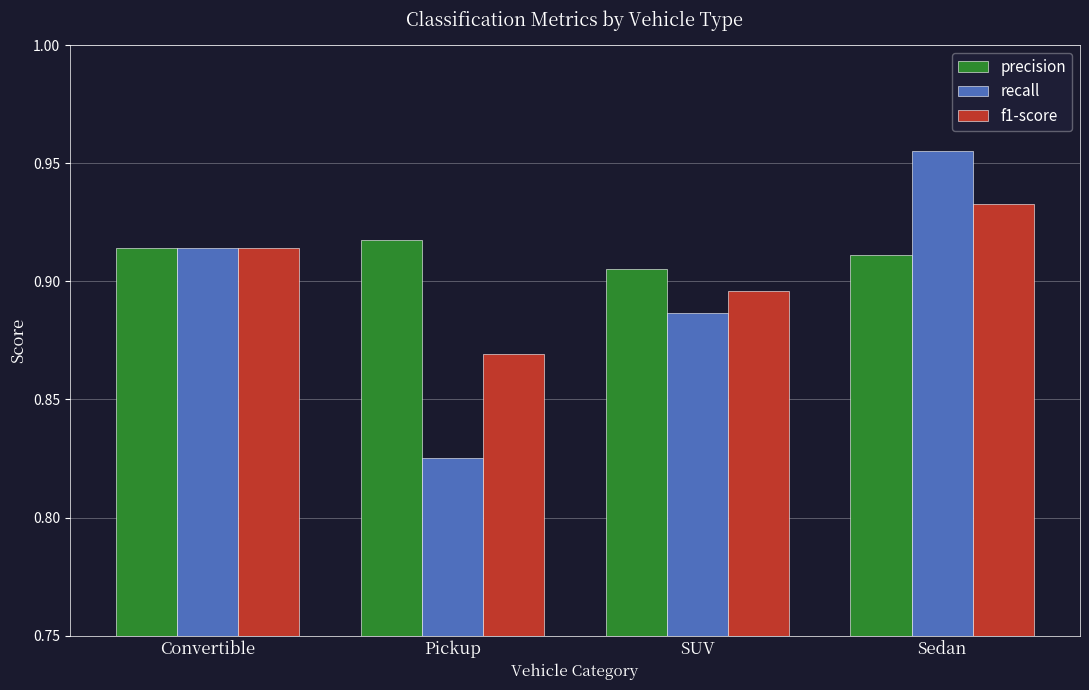

At which category does the chart reach its minimum across all series?

Pickup